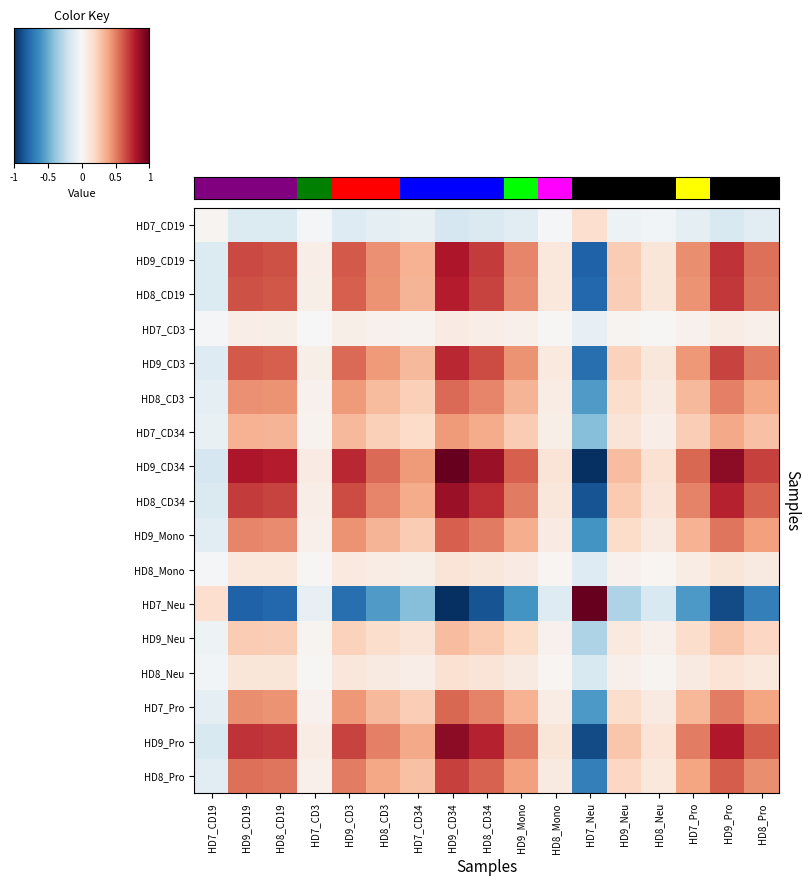

At which category does the chart reach its minimum across all series?

HD7_Neu